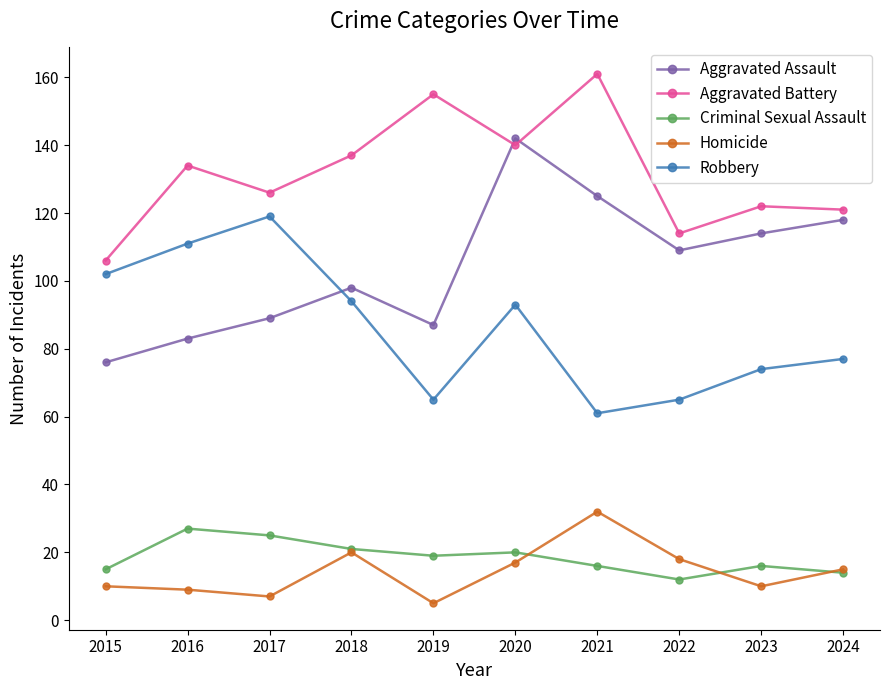

What is the difference between the maximum and minimum values in the Aggravated Assault series?

66